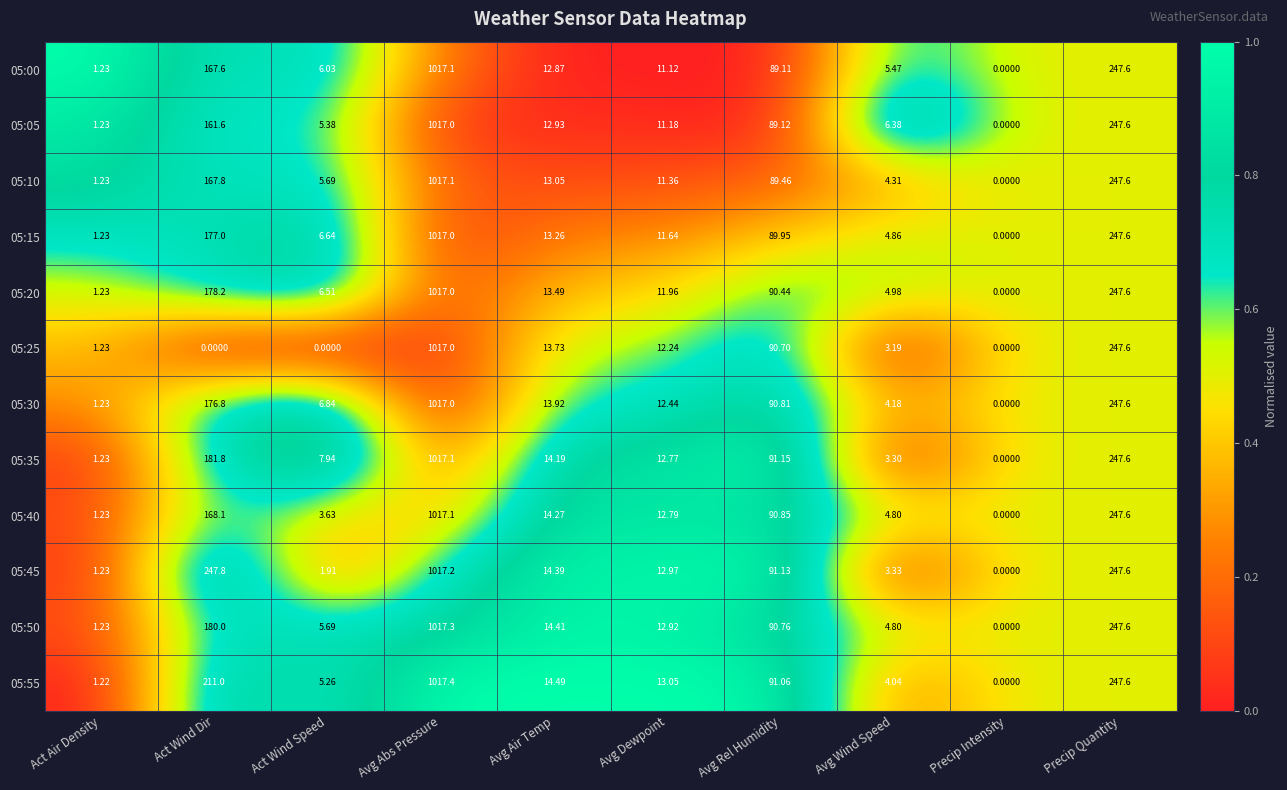

How many series are shown in this chart?

12